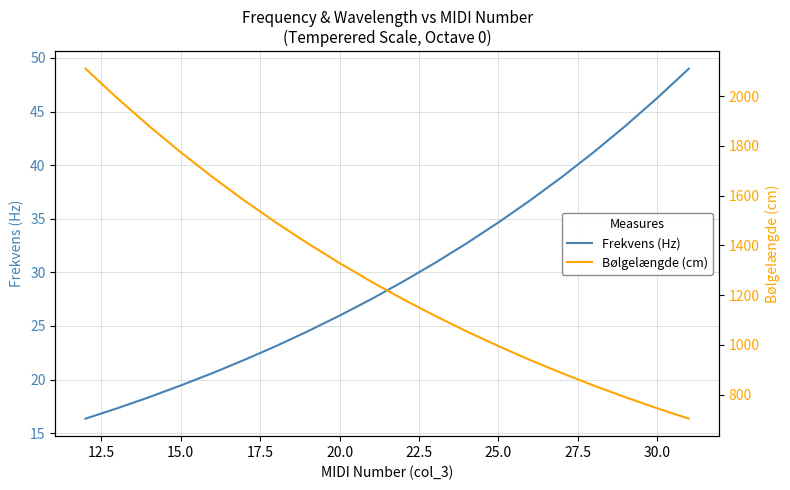

True or false: Frekvens (Hz) and Bølgelængde (cm) intersect in this chart.

False